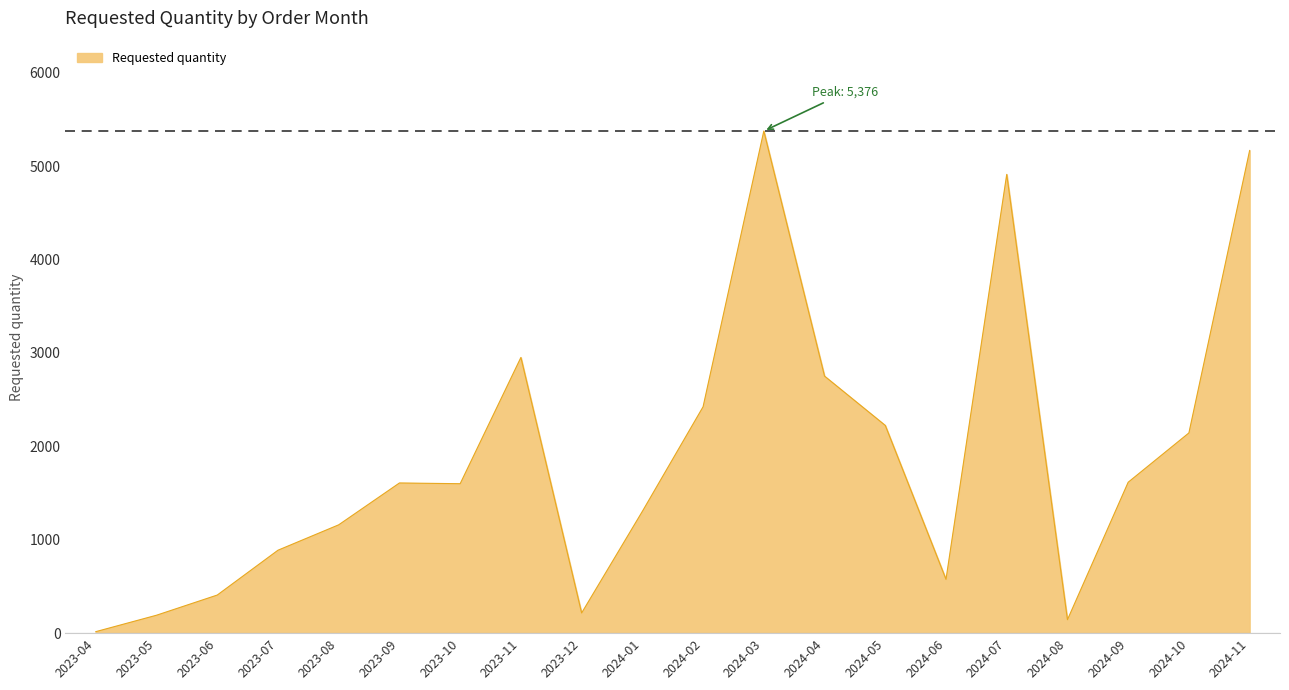

What is the average value?

1884